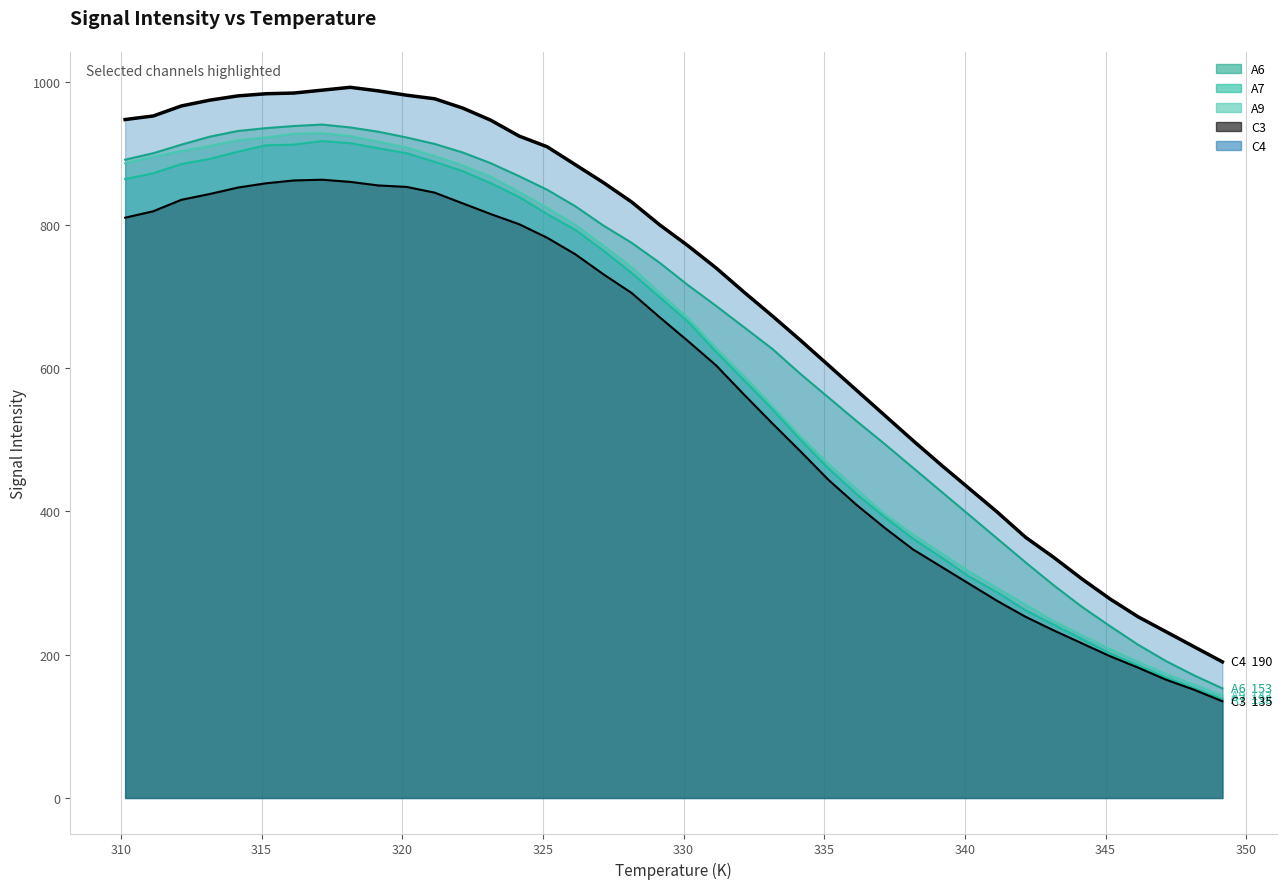

What is the difference between the second highest and minimum values in the C4 line series?

798